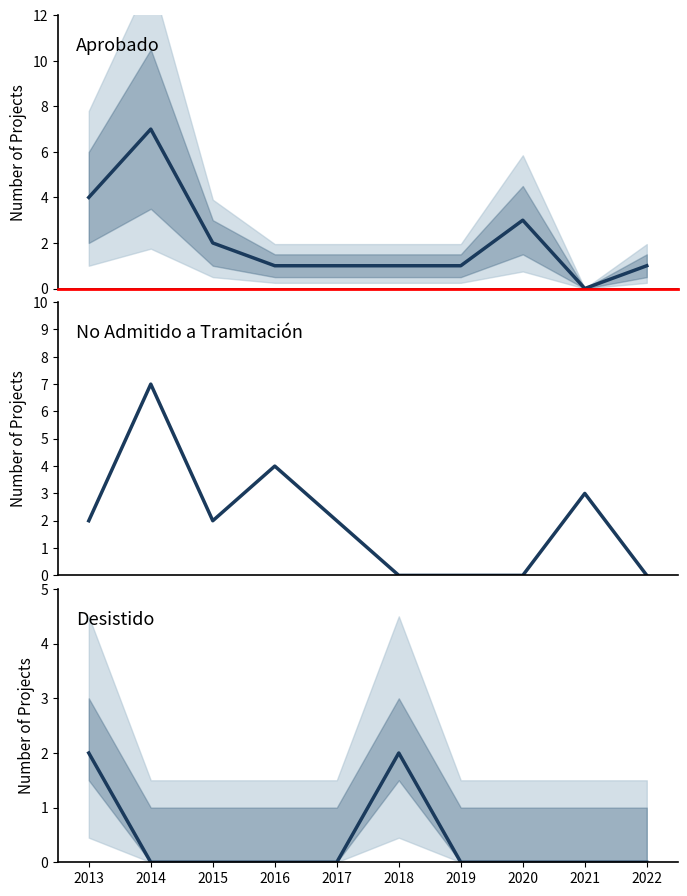

At which label does Desistido reach its minimum?

2014